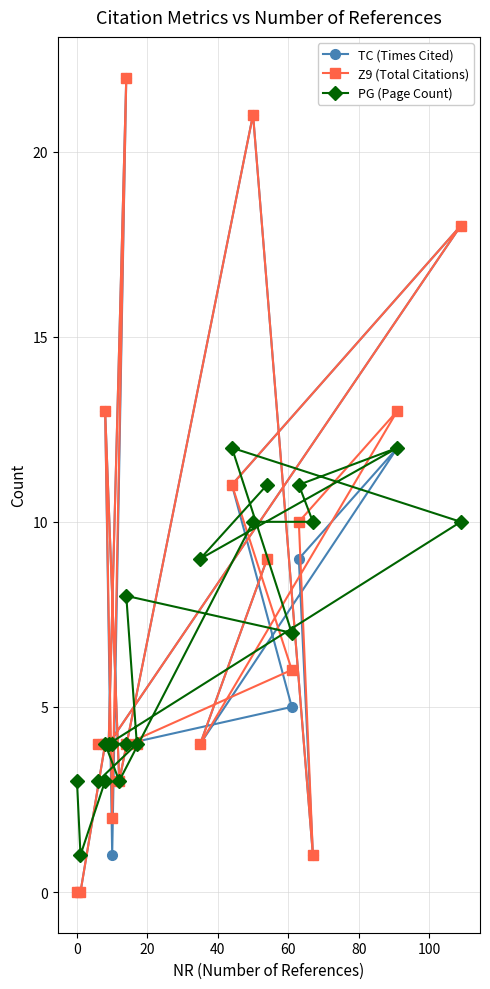

What is the average value of the TC (Times Cited) series?

7